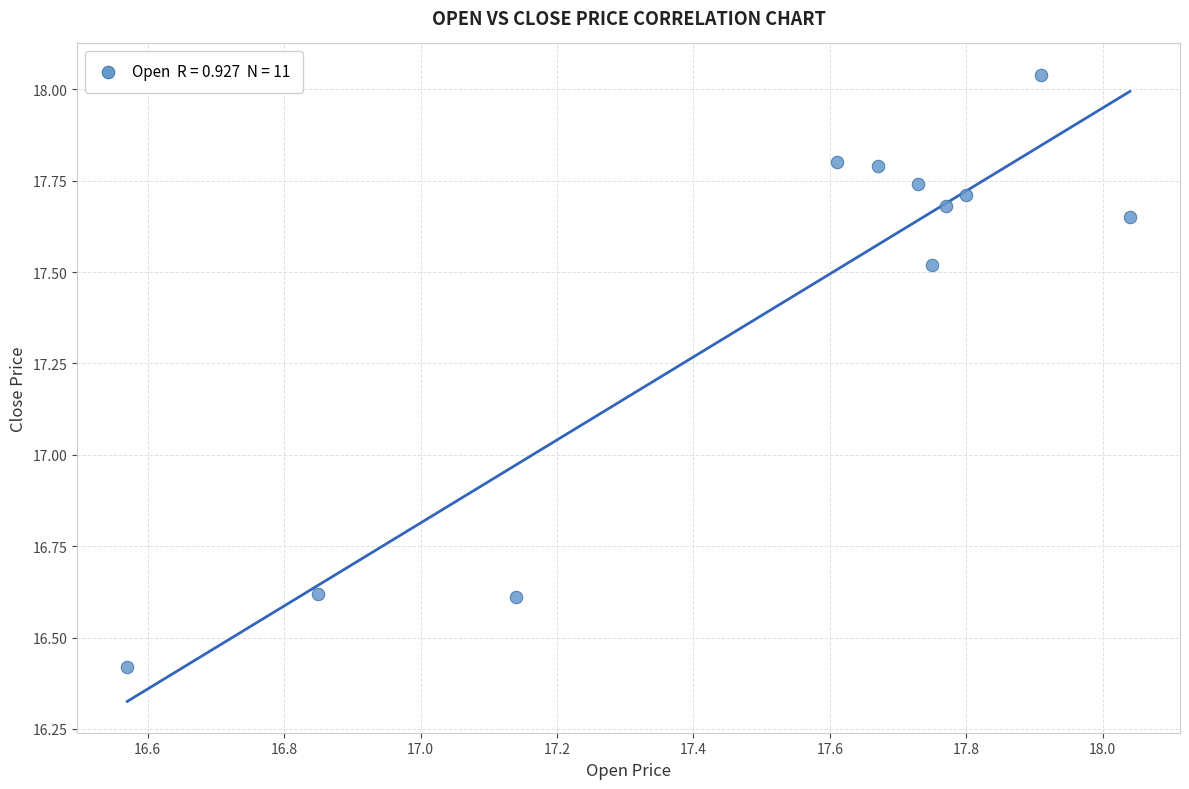

What is the average Y value?

17.4